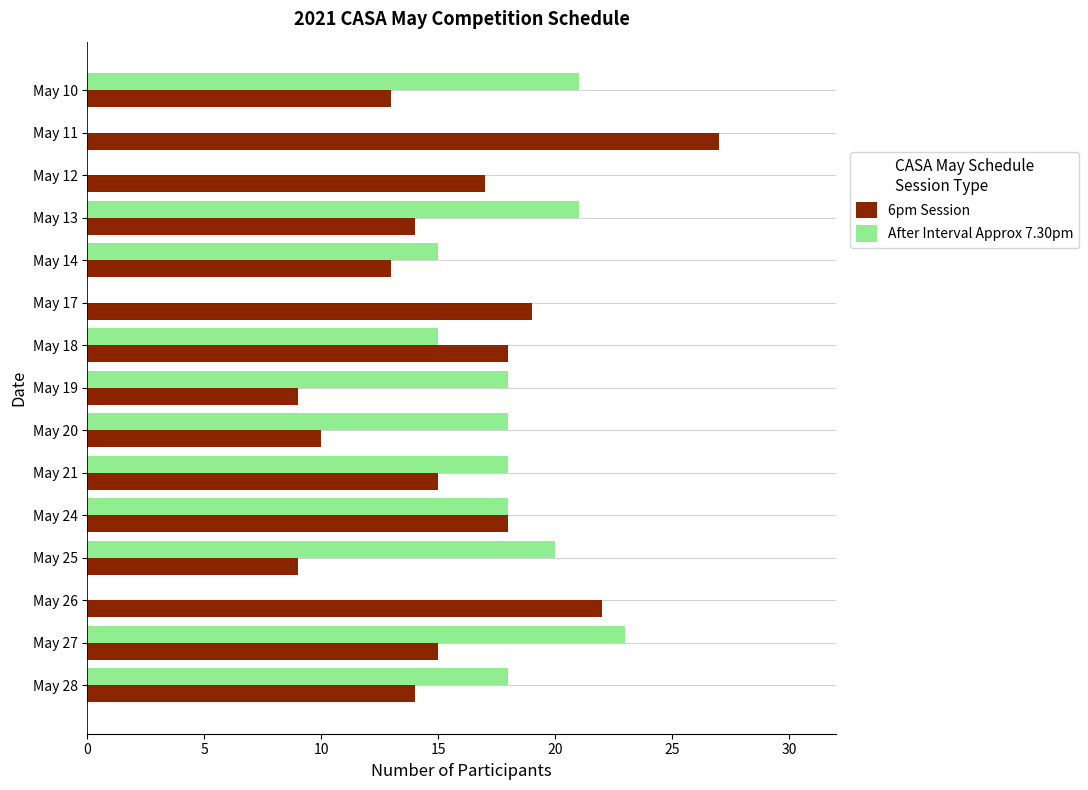

At which label does 6pm Session reach its peak?

May 11